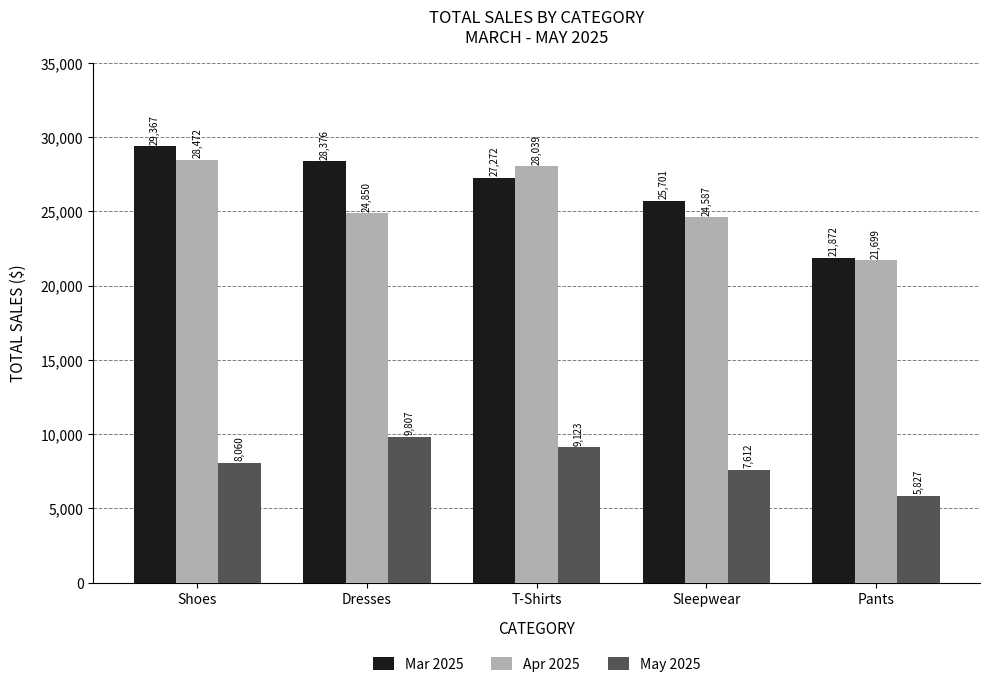

Is the value of May 2025 at Pants greater than the value of Mar 2025 at T-Shirts?

No